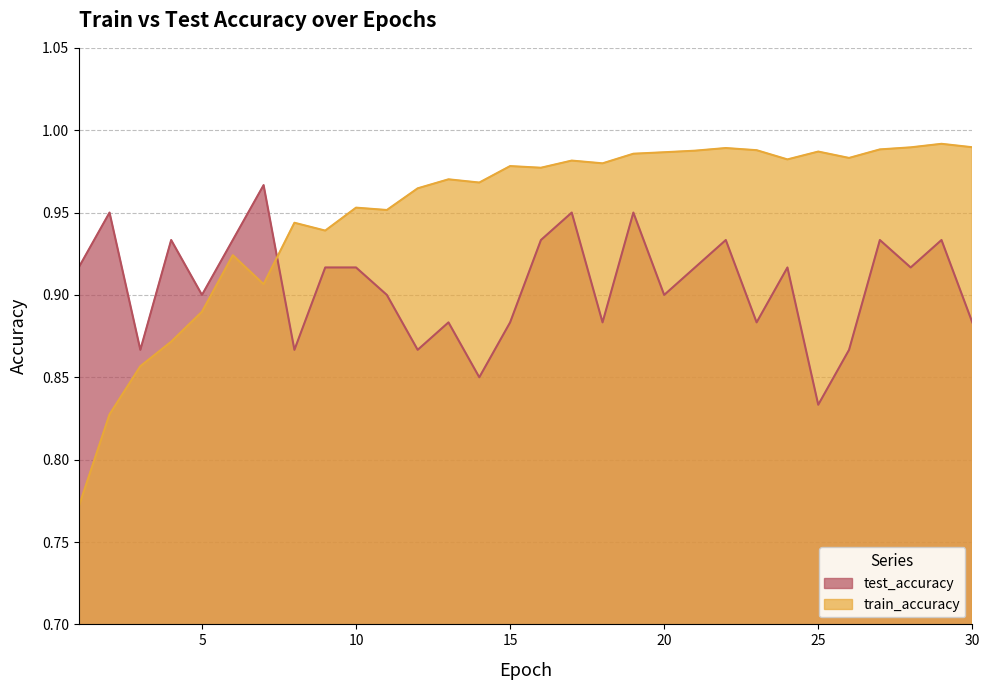

Is the value of train_accuracy at 12 greater than the value of test_accuracy at 24?

Yes